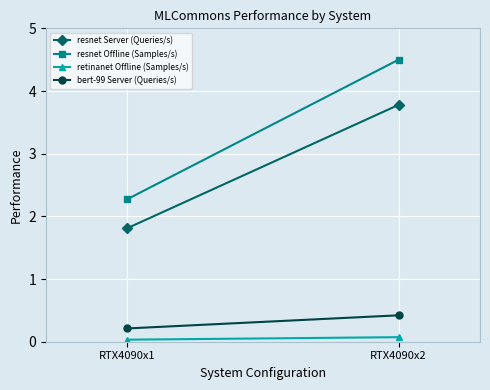

At which label does resnet Server (Queries/s) reach its minimum?

RTX4090x1